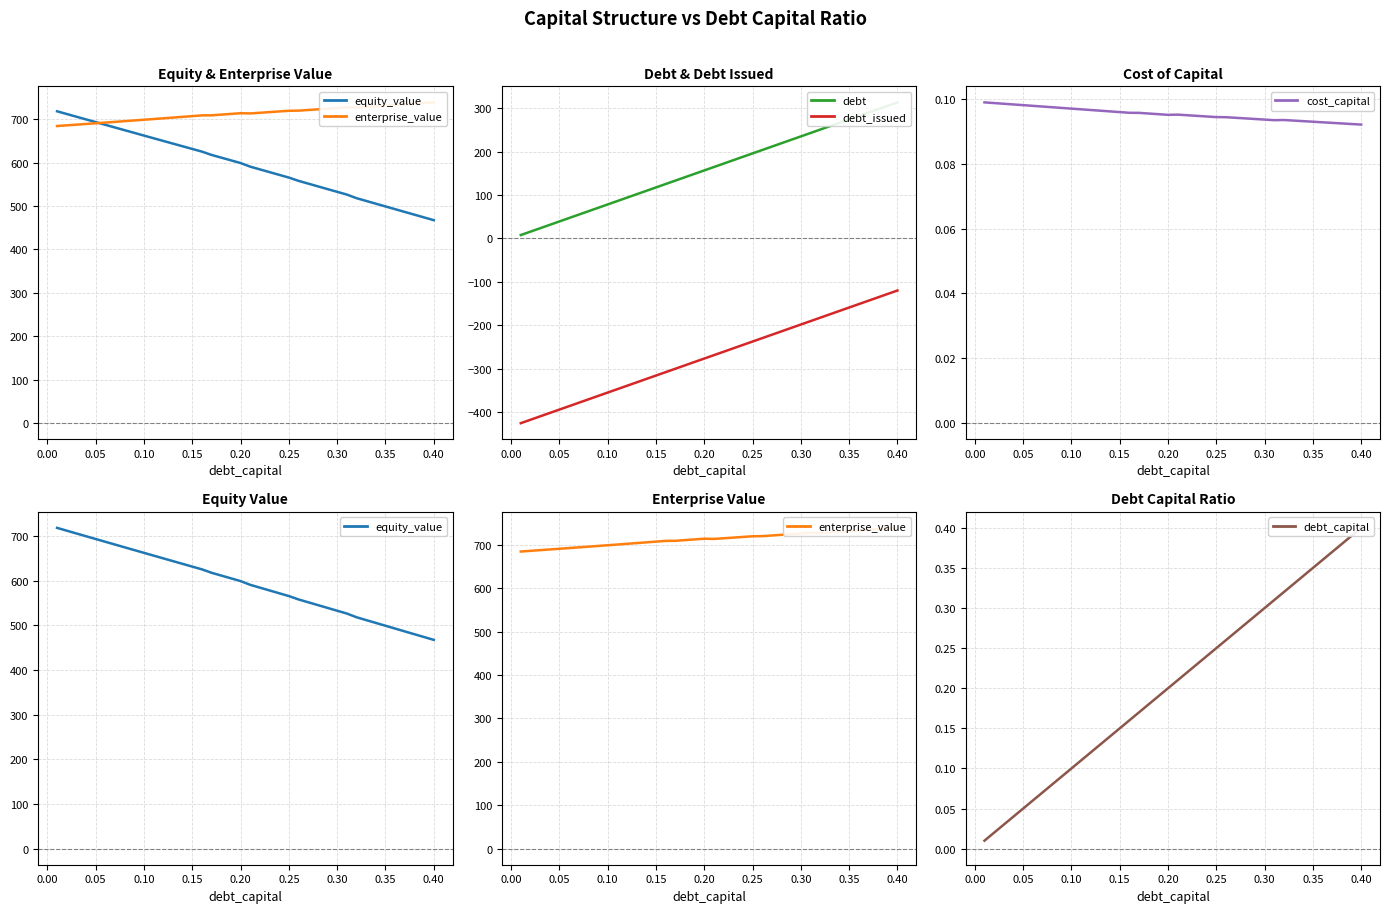

What is the highest value of the debt_issued series?

-119.7